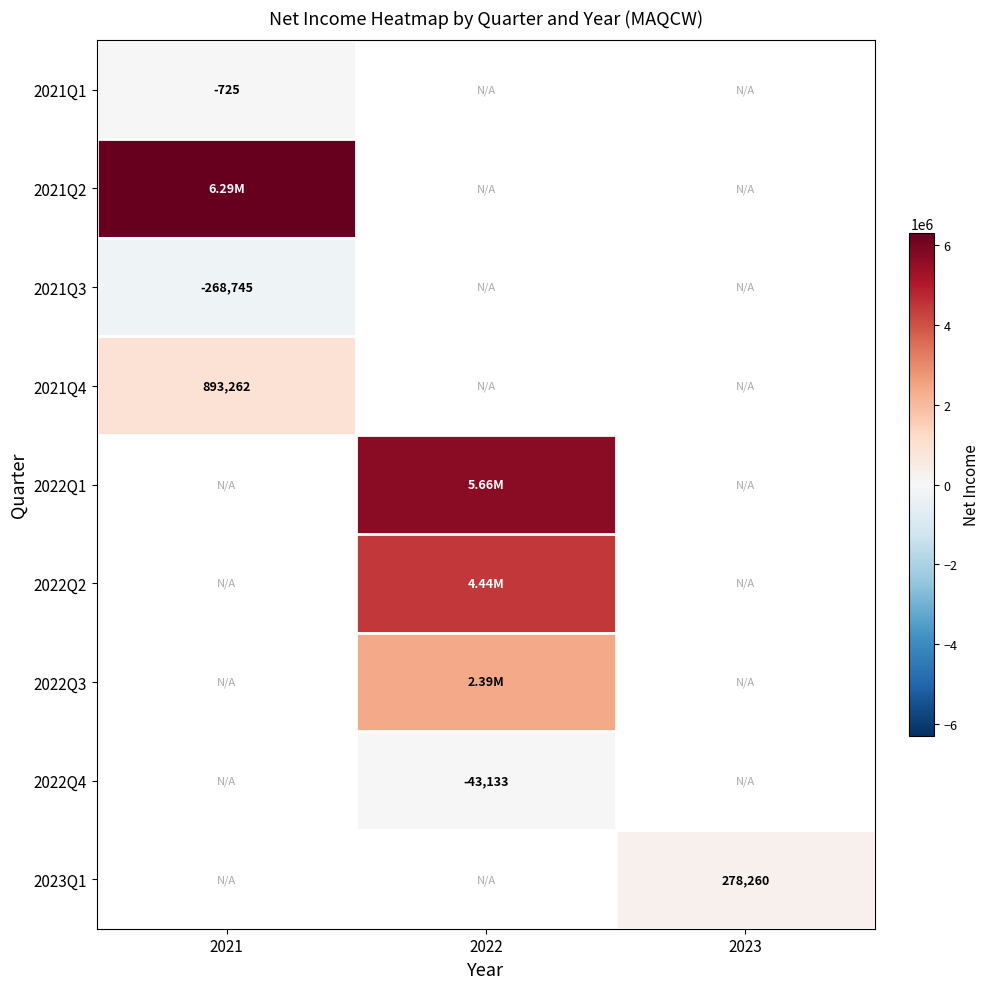

Which label corresponds to the smallest value in the chart?

2021